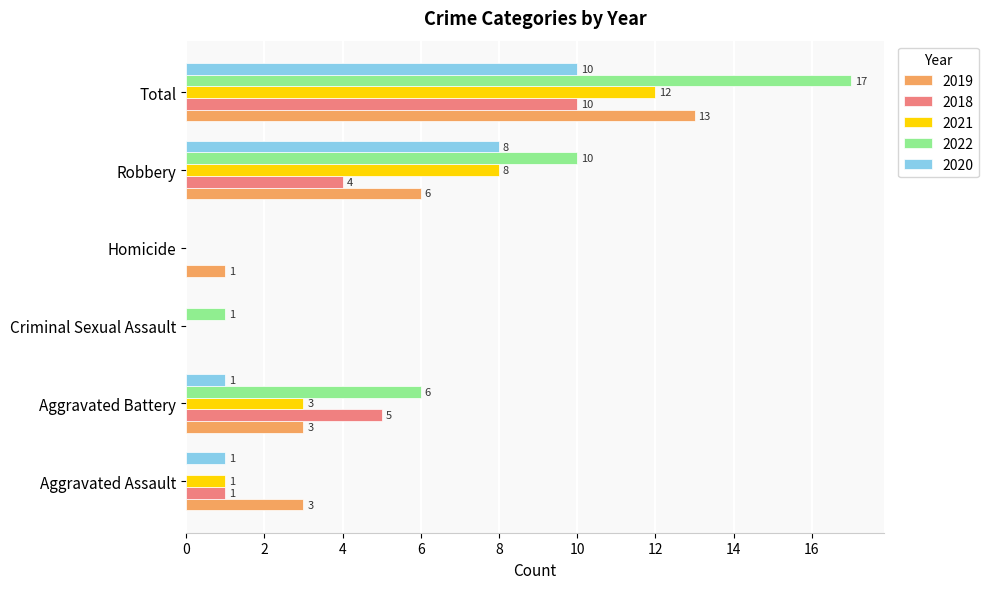

Which series has the largest total across all categories?

2022